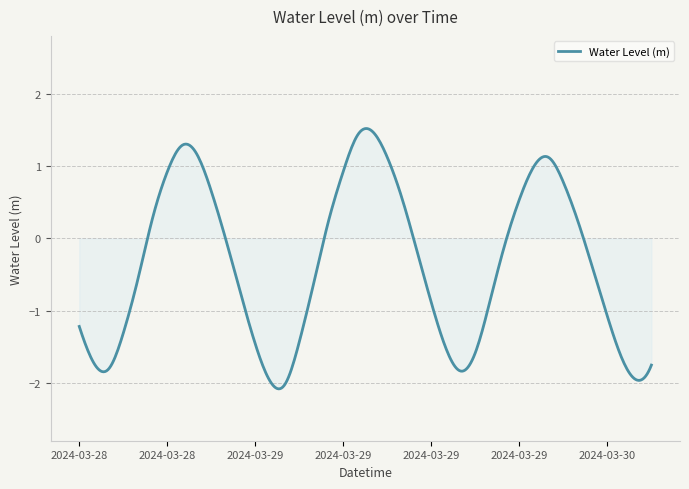

Does the chart display data point markers on the line(s)?

No